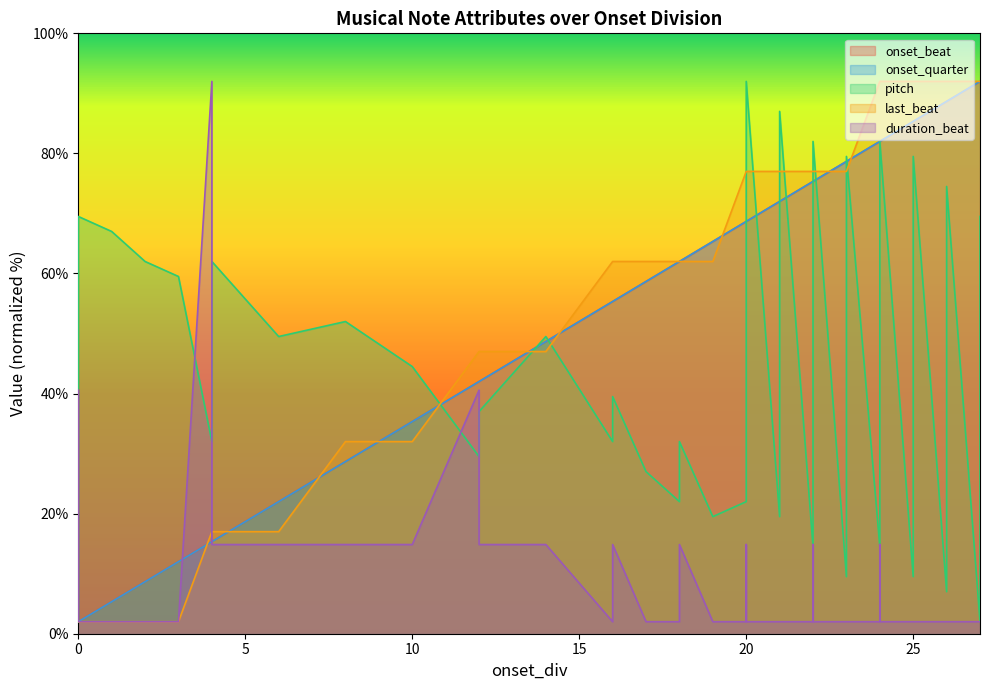

At how many categories does at least one series exceed 41?

39